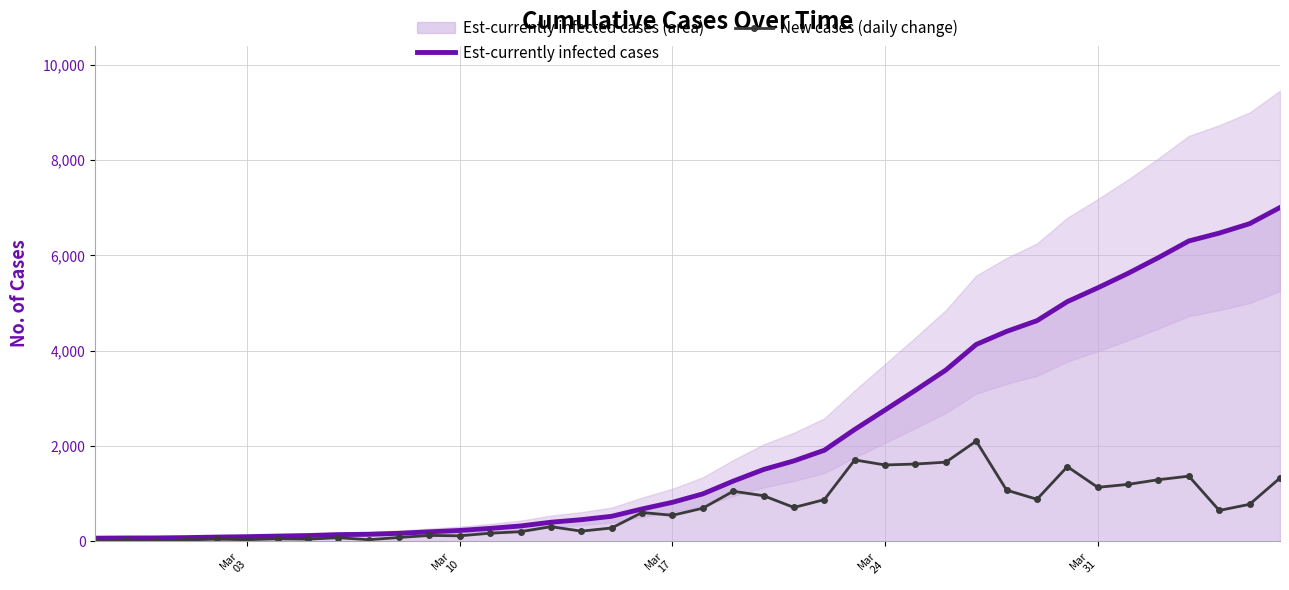

Is it true that Est-currently infected cases equals 1147.9 at 18?

False